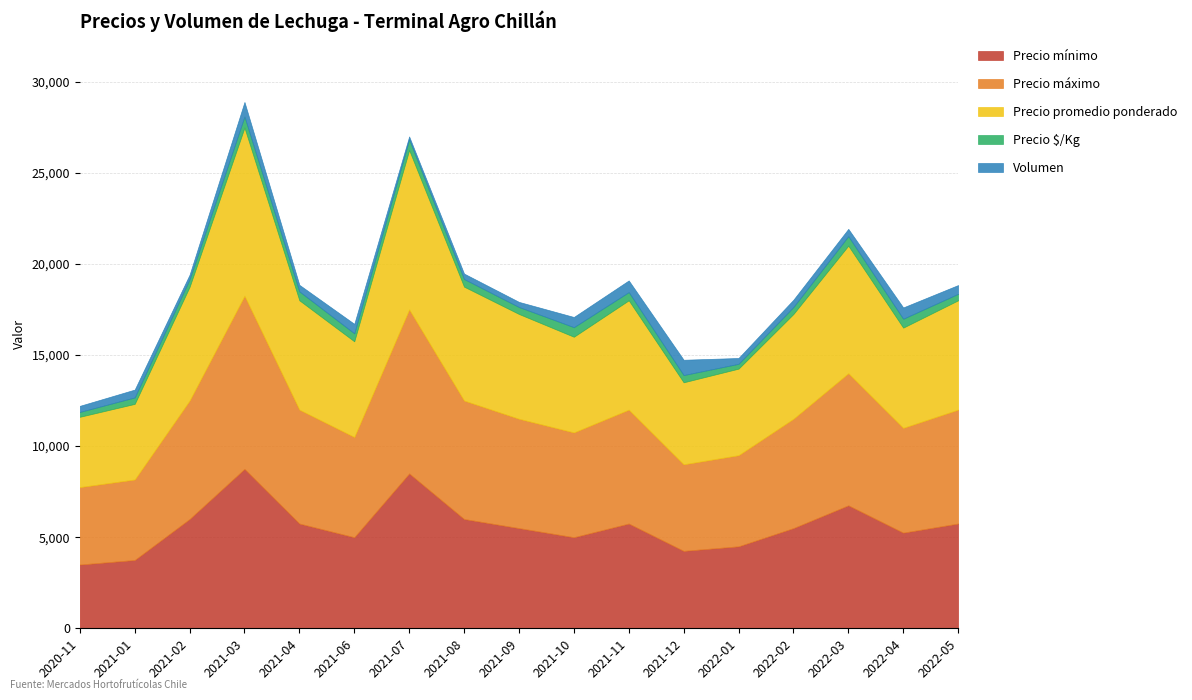

True or false: Precio promedio ponderado has a value of 4149 at 2021-01.

True